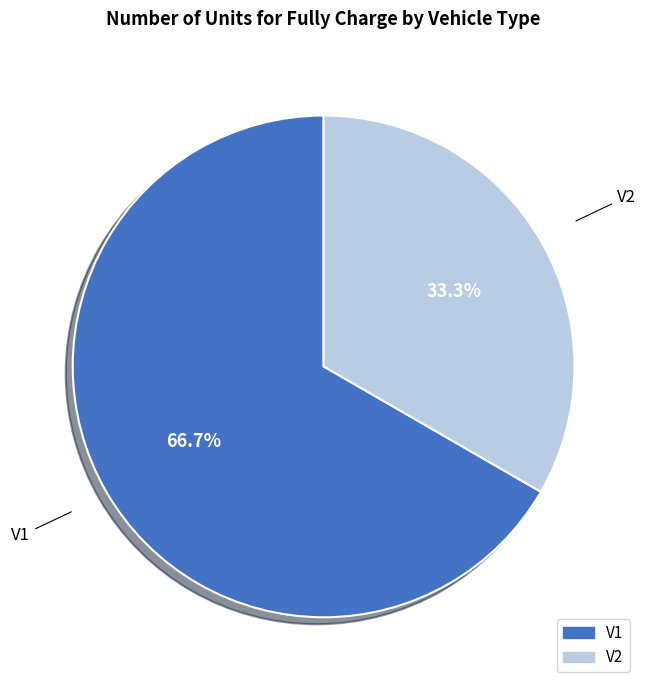

Which category has the biggest portion of the pie?

V1